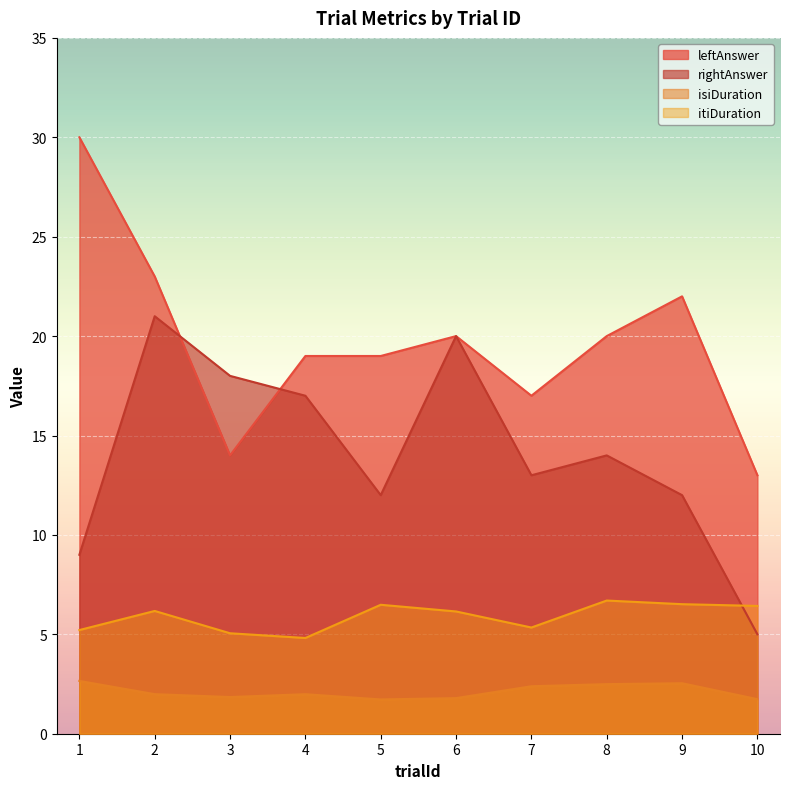

Reading left to right, list all the values displayed in this chart.

leftAnswer: 1=30.0	2=23.0	3=14.0	4=19.0	5=19.0	6=20.0	7=17.0	8=20.0	9=22.0	10=13.0
rightAnswer: 1=9.0	2=21.0	3=18.0	4=17.0	5=12.0	6=20.0	7=13.0	8=14.0	9=12.0	10=5.0
isiDuration: 1=2.7	2=2.0	3=1.8	4=2.0	5=1.7	6=1.8	7=2.4	8=2.5	9=2.5	10=1.7
itiDuration: 1=5.2	2=6.2	3=5.1	4=4.8	5=6.5	6=6.2	7=5.3	8=6.7	9=6.5	10=6.4